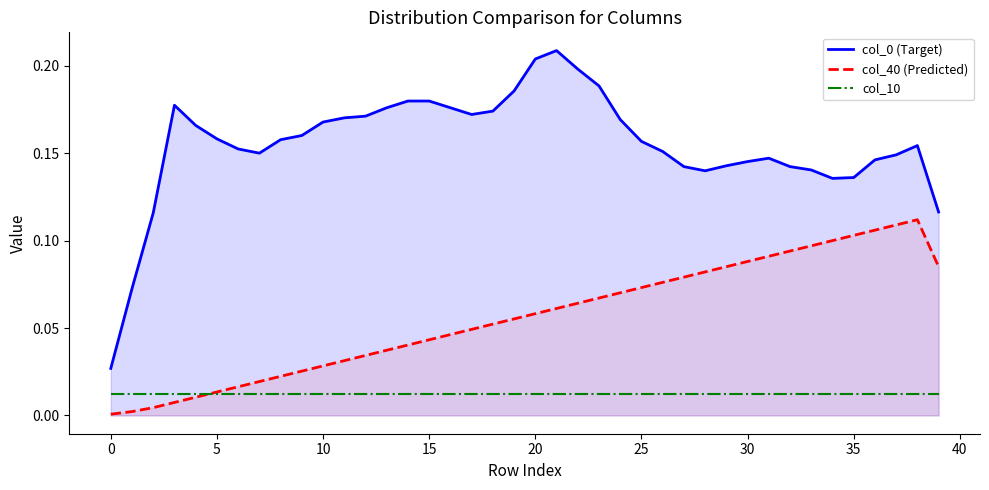

How many lines are shown in the chart?

3